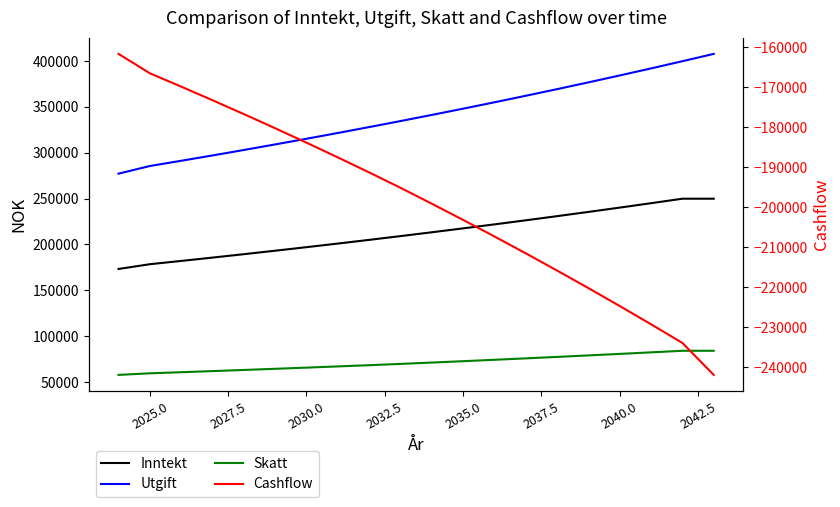

Reading left to right, list all the values displayed in this chart.

Inntekt: 173250.0	178447.5	182017.0	185657.3	189370.1	193157.4	197020.1	200960.4	204979.2	209078.6	213260.6	217526.2	221876.5	226314.5	230841.3	235457.8	240167.2	244970.3	249869.4	249869.0
Utgift: 277200.0	285516.0	291226.3	297050.5	302992.0	309051.8	315233.0	321537.7	327968.8	334528.4	341218.6	348043.4	355003.9	362104.1	369346.1	376732.9	384267.7	391953.4	399792.1	407787.8
Skatt: 57739.0	59474.0	60667.0	61883.0	63122.0	64388.0	65677.0	66993.0	68336.0	69722.0	71191.0	72688.0	74215.0	75772.0	77361.0	78982.0	80635.0	82321.0	84040.0	84040.0
Cashflow: -161689.0	-166542.5	-169876.4	-173276.2	-176743.9	-180282.4	-183889.9	-187570.3	-191325.6	-195171.8	-199149.0	-203205.2	-207342.3	-211561.5	-215865.8	-220257.1	-224735.5	-229304.0	-233962.7	-241958.8